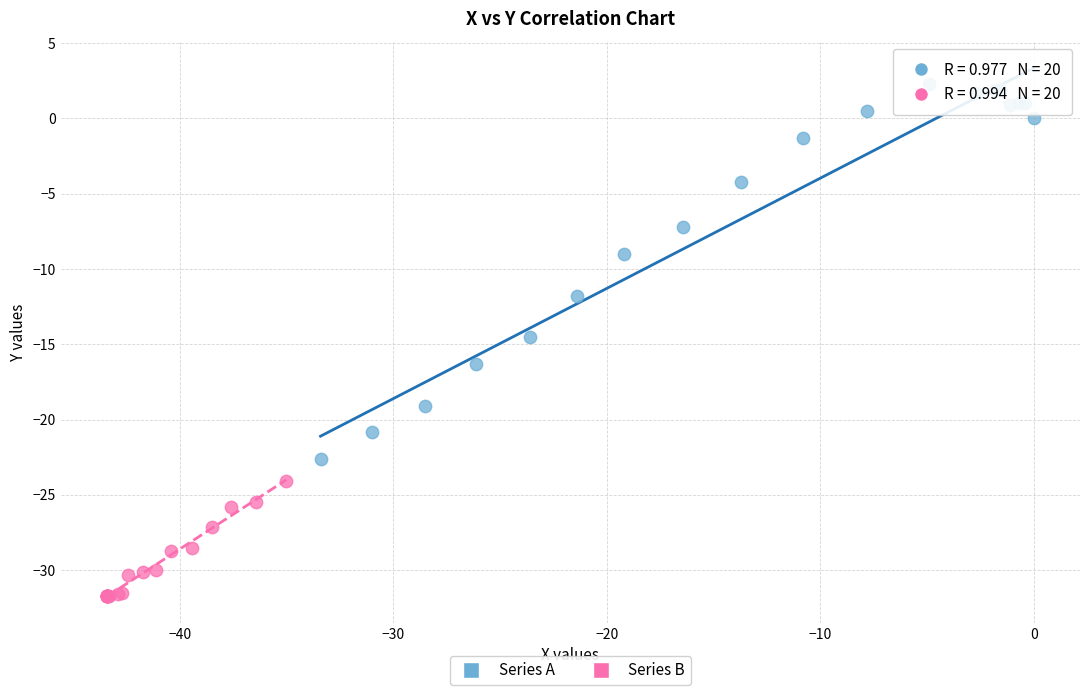

Which series contains the highest Y value?

Series A